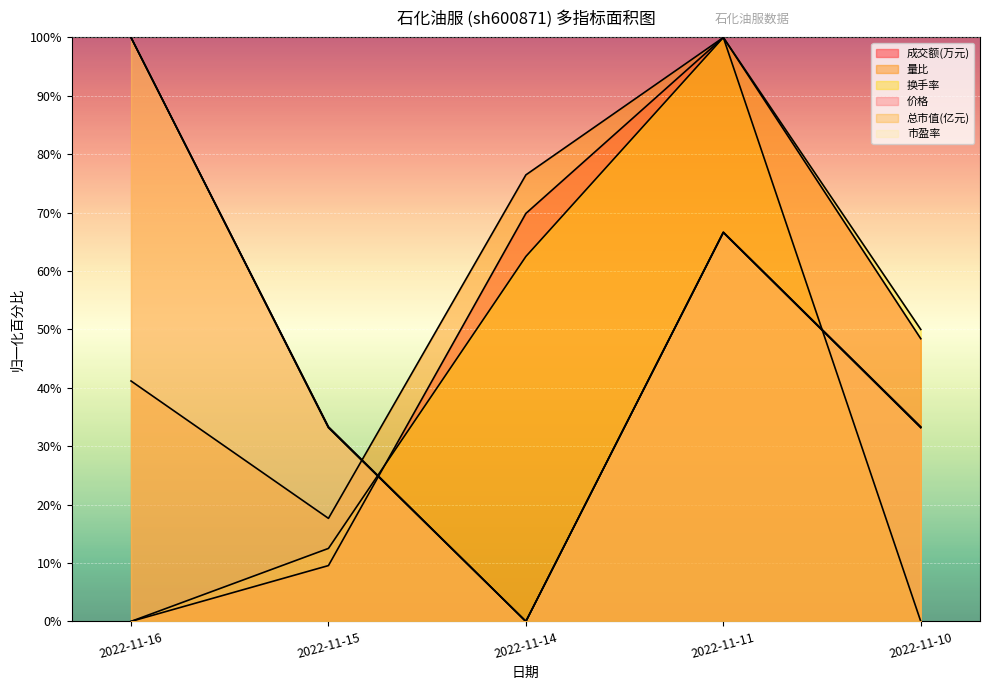

Which has a higher value, 2022-11-15 or 2022-11-10?

2022-11-10